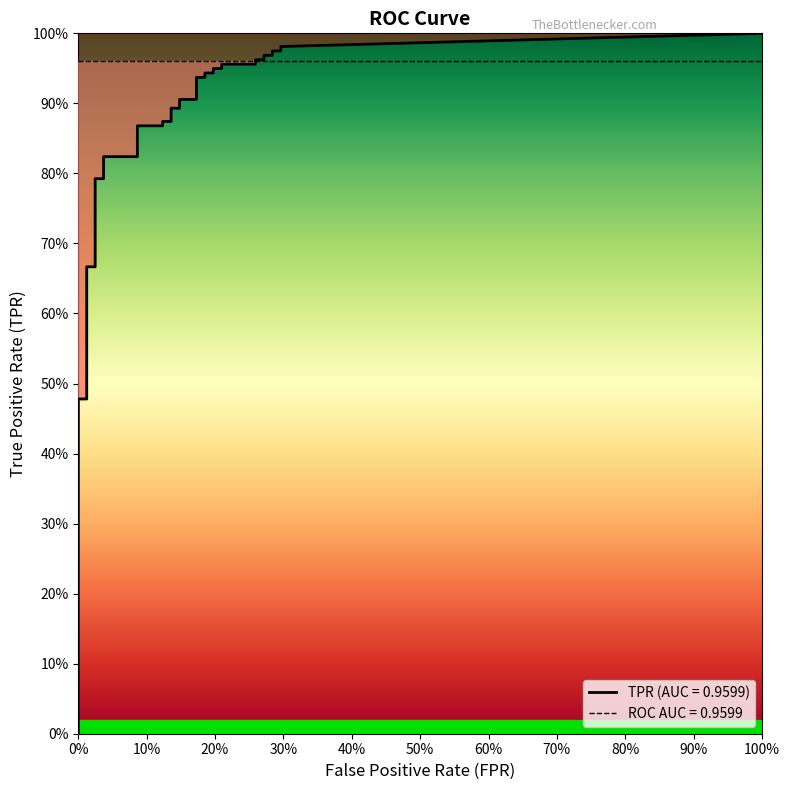

Is it true that fpr equals 0.1 at 32?

False